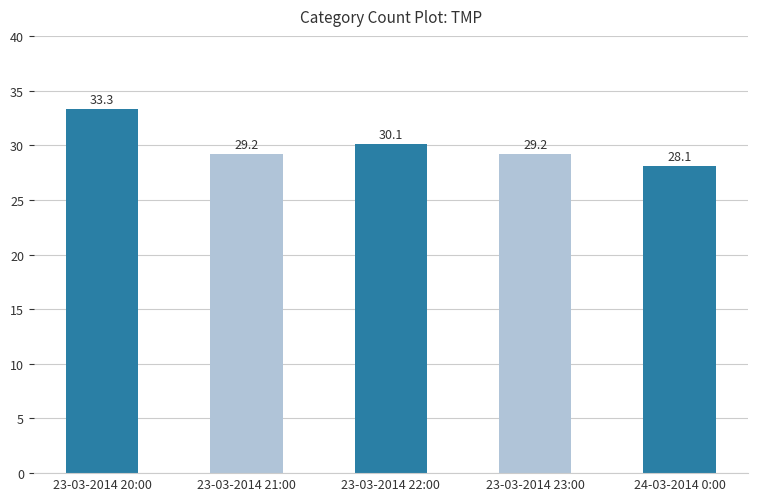

Reading right to left, what are all the values shown in this chart?

24-03-2014 0:00=28.1	23-03-2014 23:00=29.2	23-03-2014 22:00=30.1	23-03-2014 21:00=29.2	23-03-2014 20:00=33.3